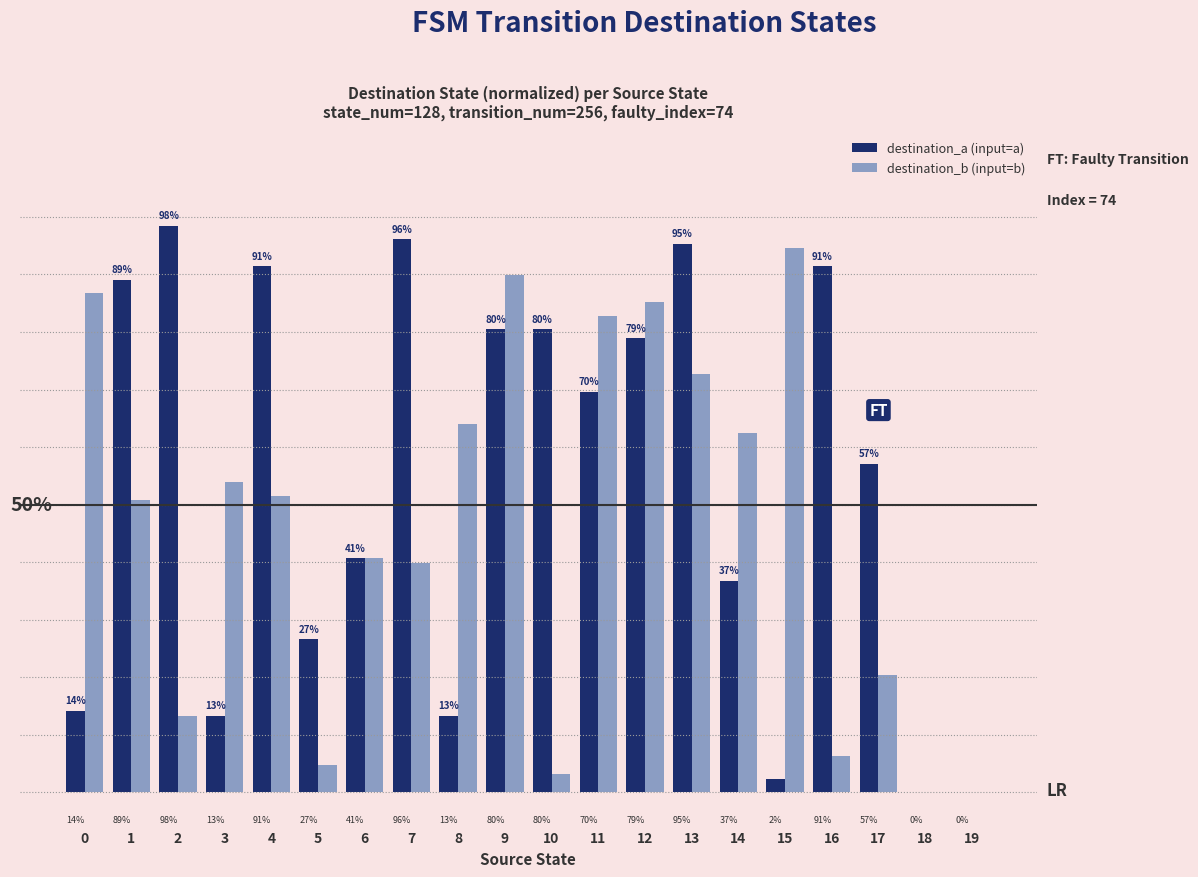

Are the bars grouped side by side (vs. stacked)?

Yes